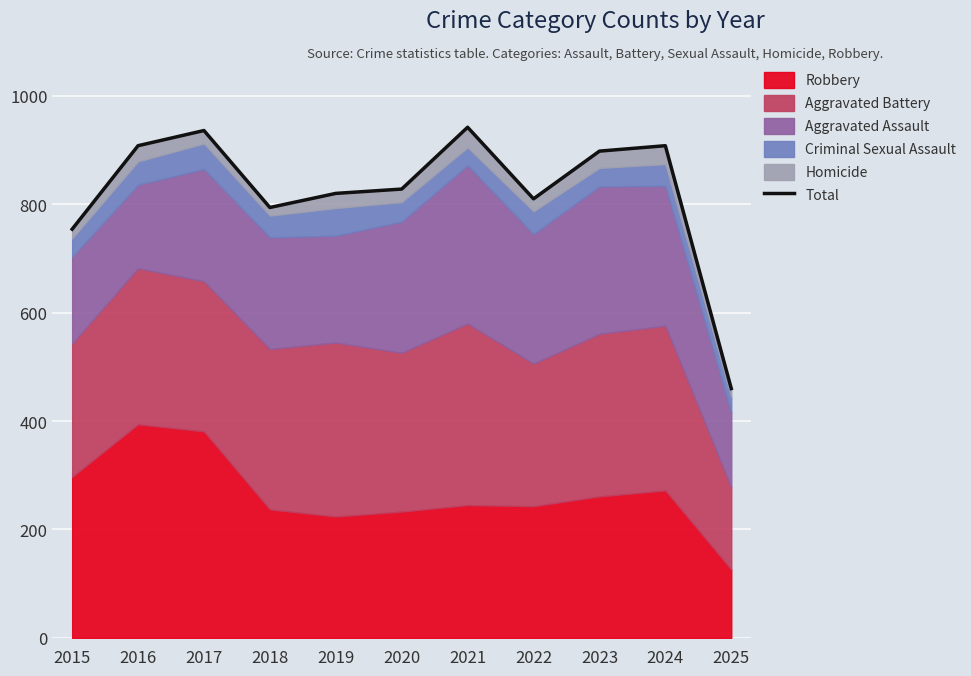

Is it true that the value at 2015 is 754?

True